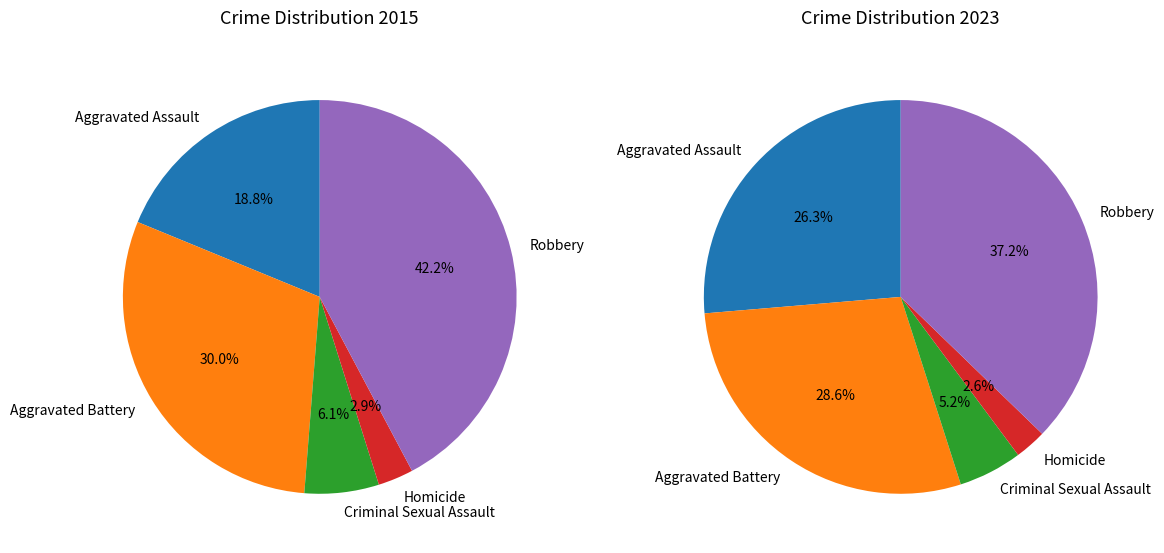

Rank the categories by Crime Categories 2023 value from highest to lowest.

Robbery, Aggravated Battery, Aggravated Assault, Criminal Sexual Assault, Homicide